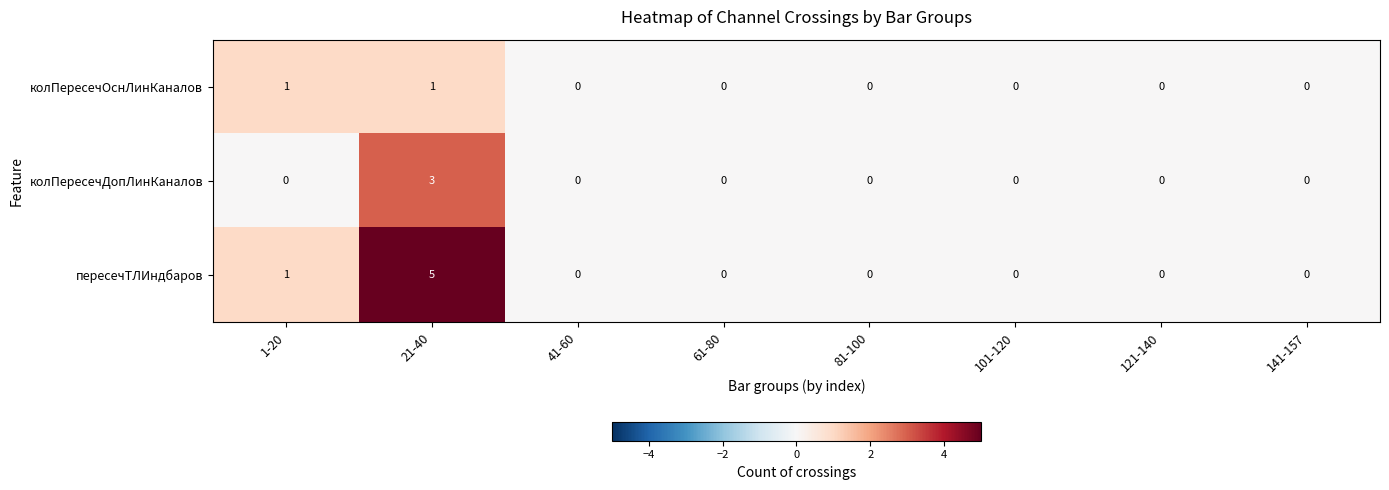

Reading right to left, transcribe all the data shown in this chart.

колПересечОснЛинКаналов: 0	0	0	0	0	0	1	1
колПересечДопЛинКаналов: 0	0	0	0	0	0	3	0
пересечТЛИндбаров: 0	0	0	0	0	0	5	1